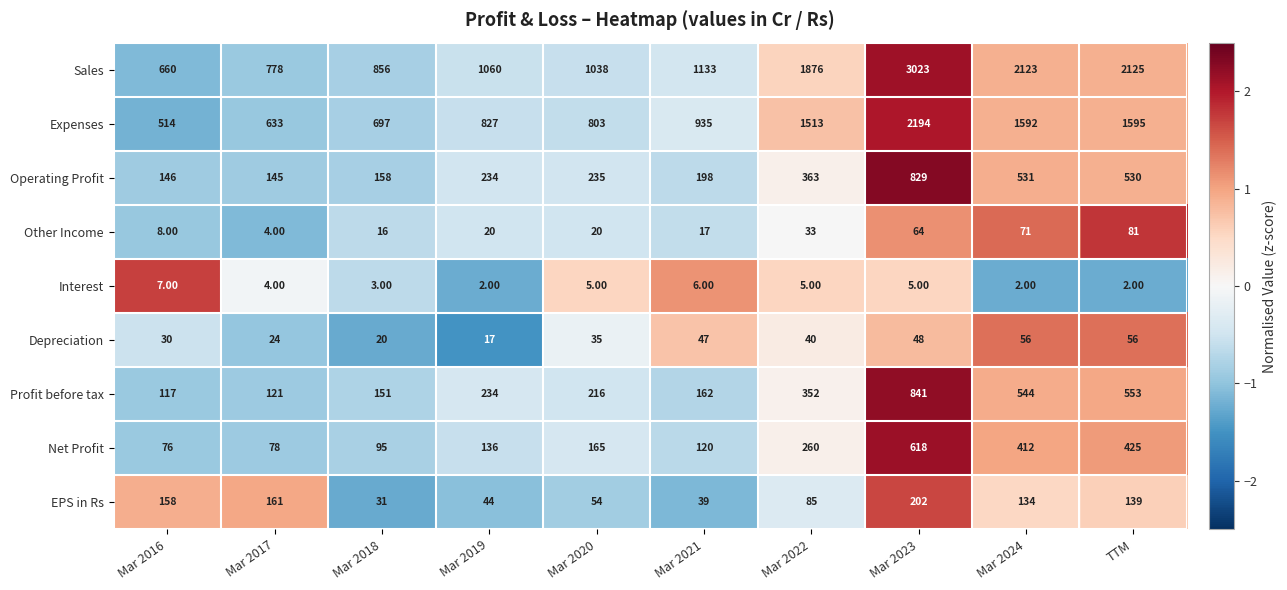

What is the difference between the maximum and minimum values in the Interest series?

5